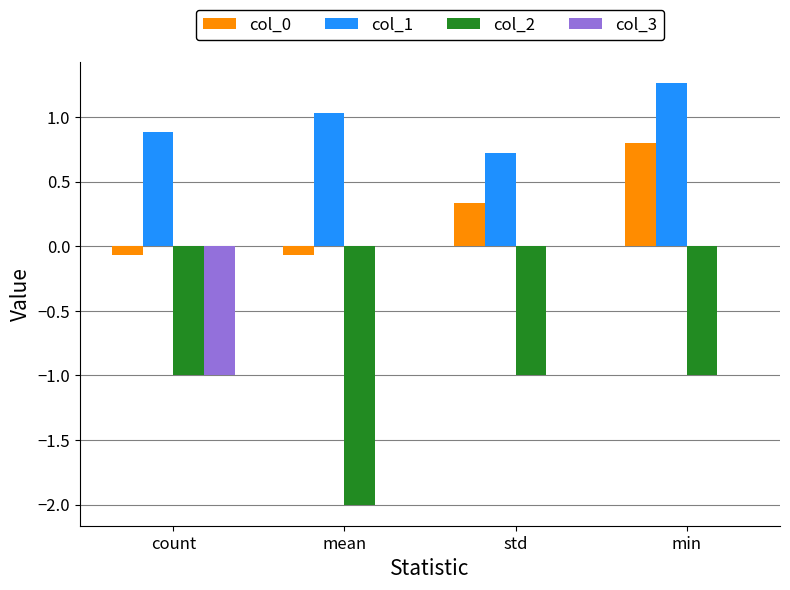

What is the sum of the col_0 values at min and count?

0.7